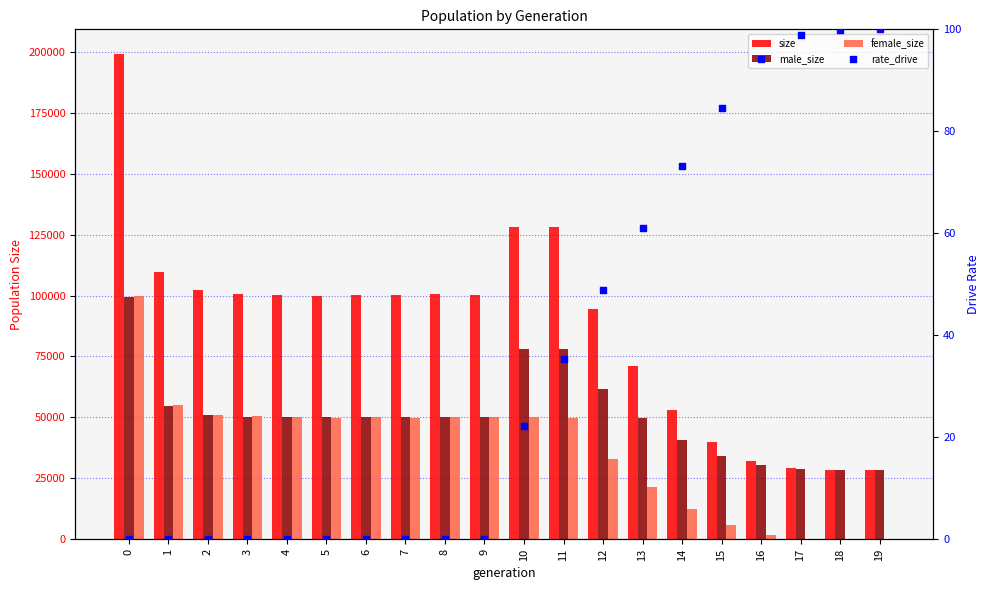

Which series has the largest total across all categories?

size